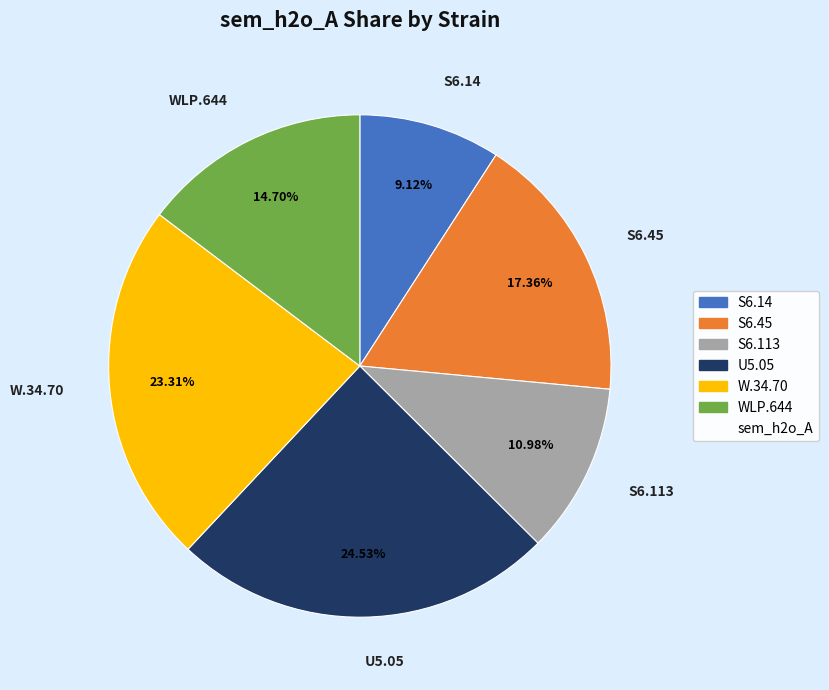

To the nearest percent, what is the difference between the largest and smallest slice percentages?

15%